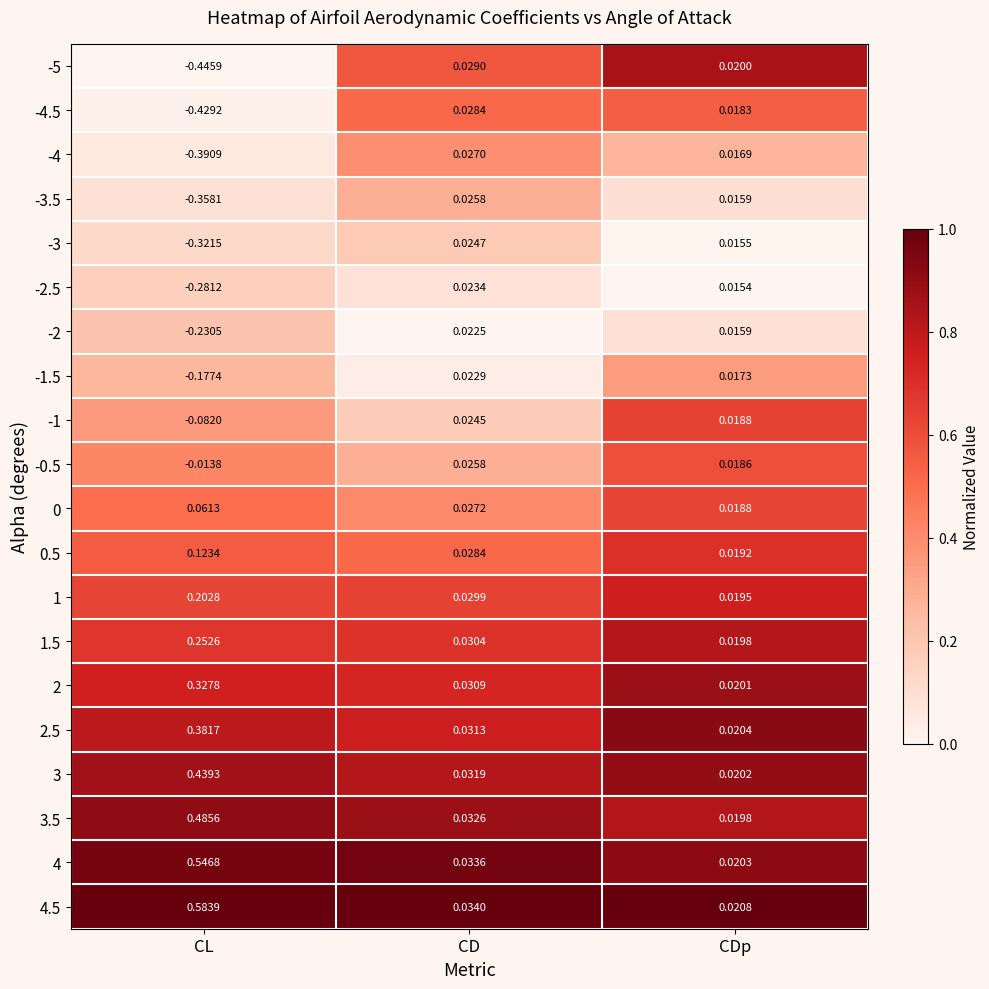

At which label is 3.5 closest to 0?

CDp